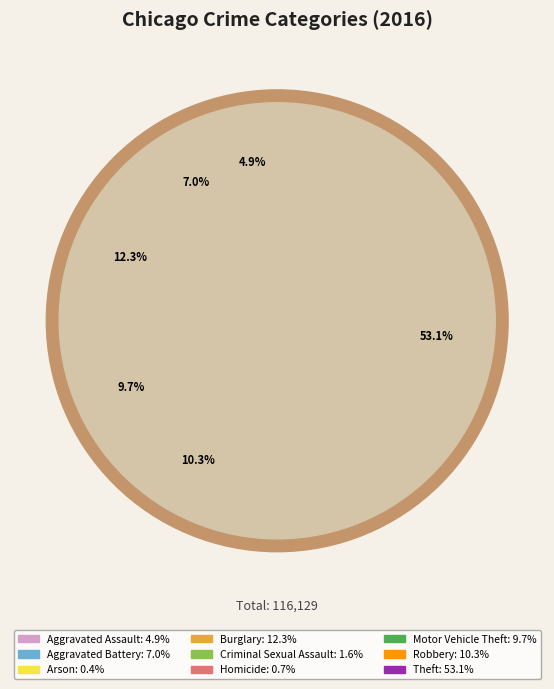

To the nearest percent, what percentage of the pie is Motor Vehicle Theft?

10%